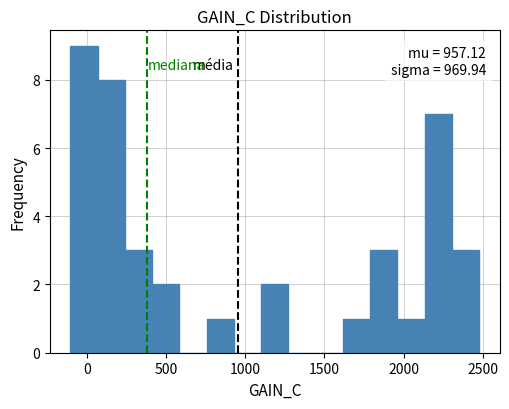

Around what value on the x-axis is the tallest bar? Give the approximate position of its centre, as read against the axis.

0